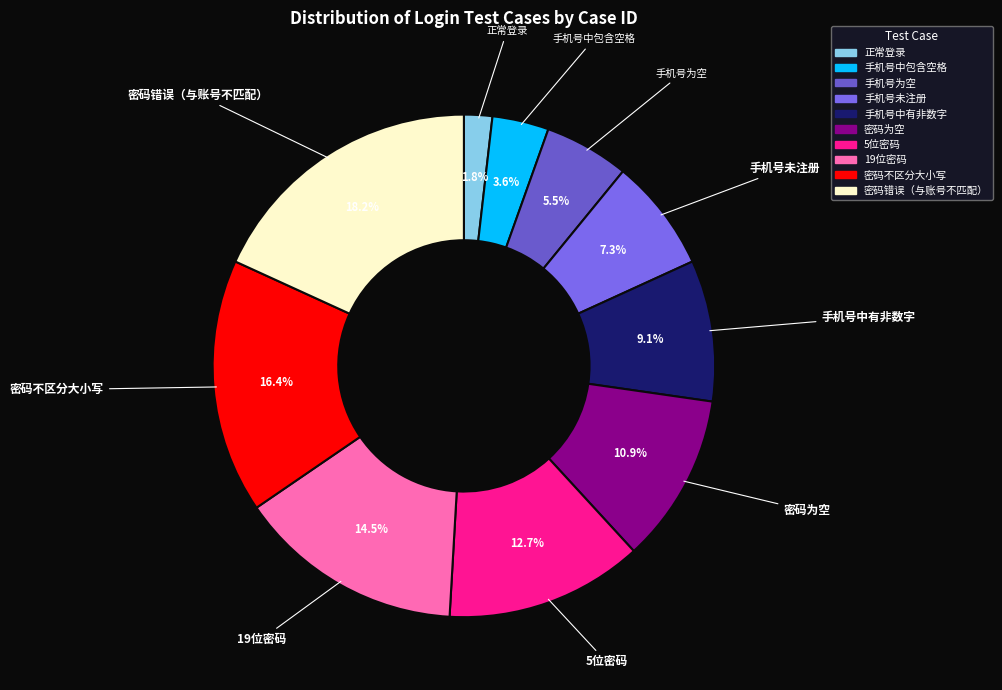

How many segments does this pie chart have?

10